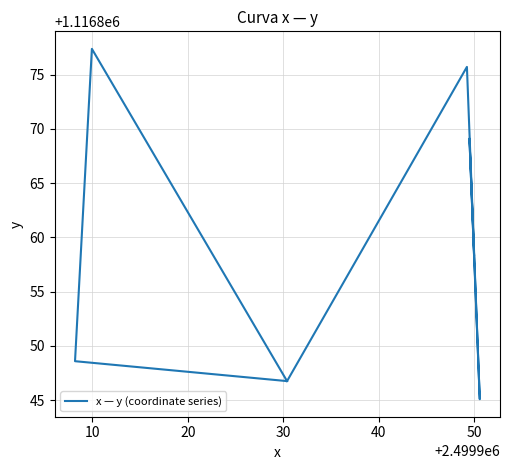

Approximately how many times larger is the value at 40 compared to 10?

1.0